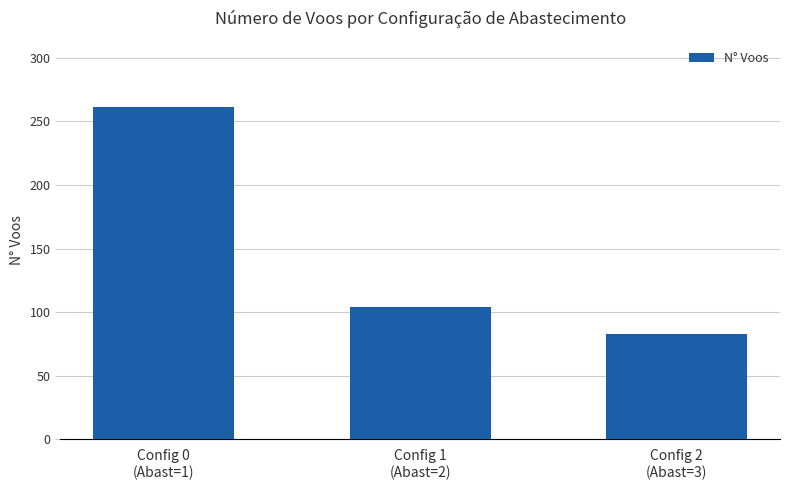

What is the label of the 1st bar from the left?

Config 0
(Abast=1)